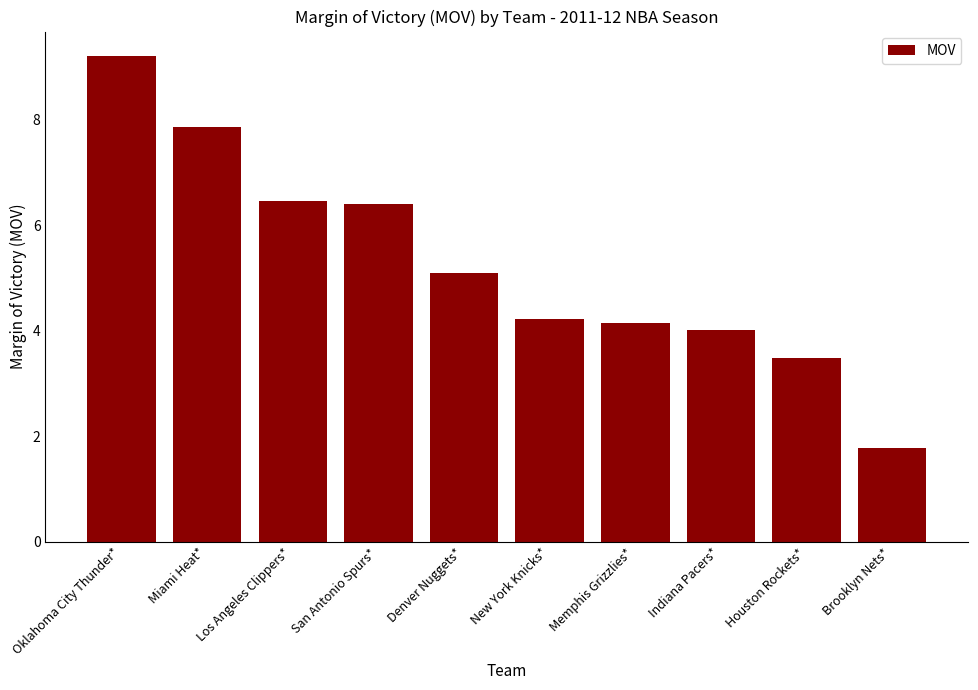

The chart shows a value of 6.5 at Los Angeles Clippers*. True or false?

True